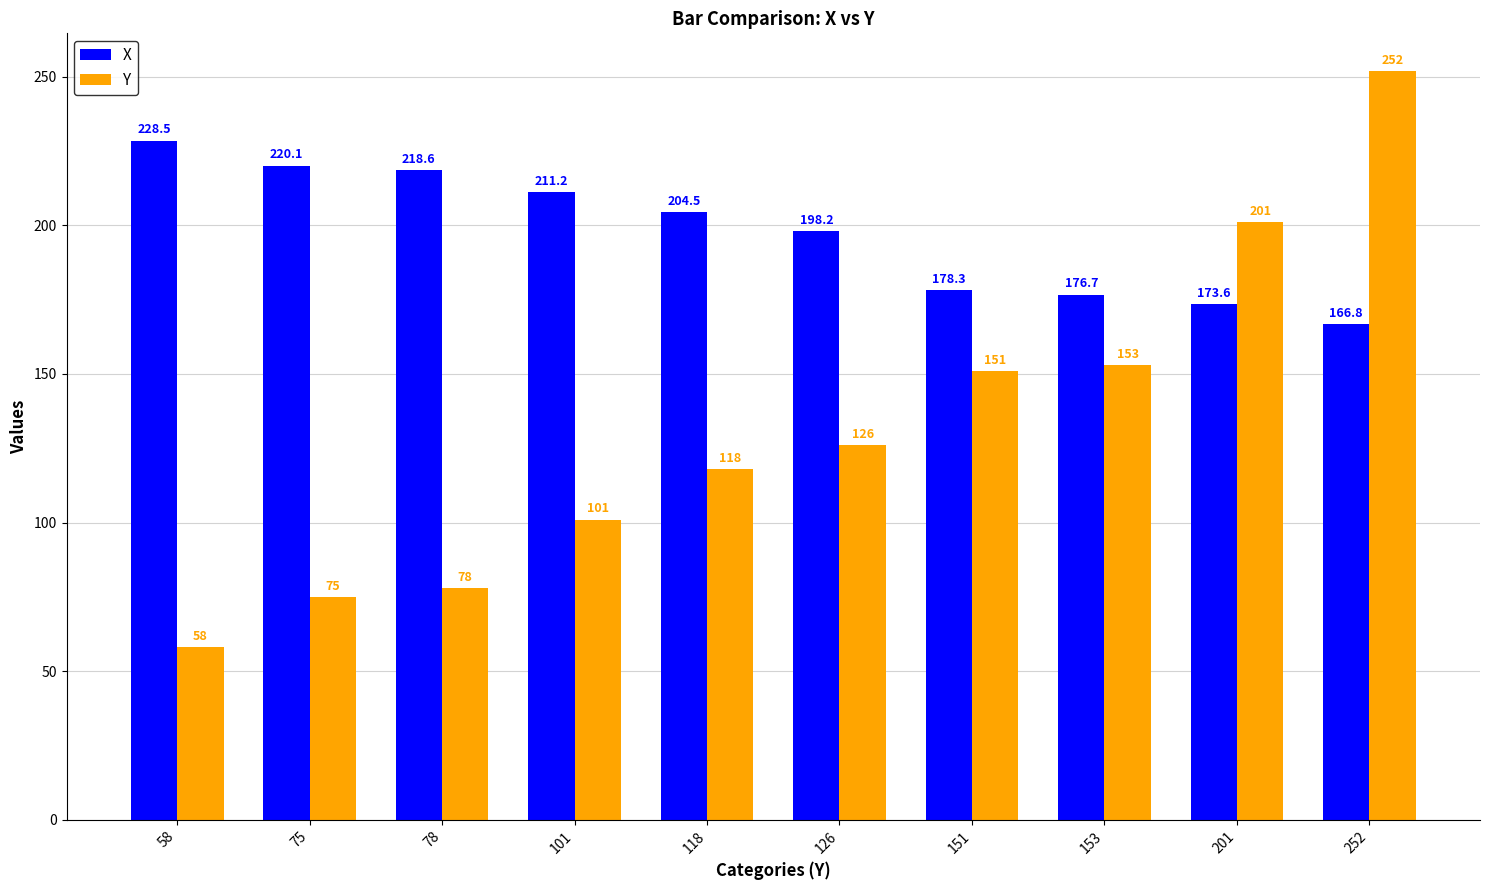

Count the number of categories in the chart.

10